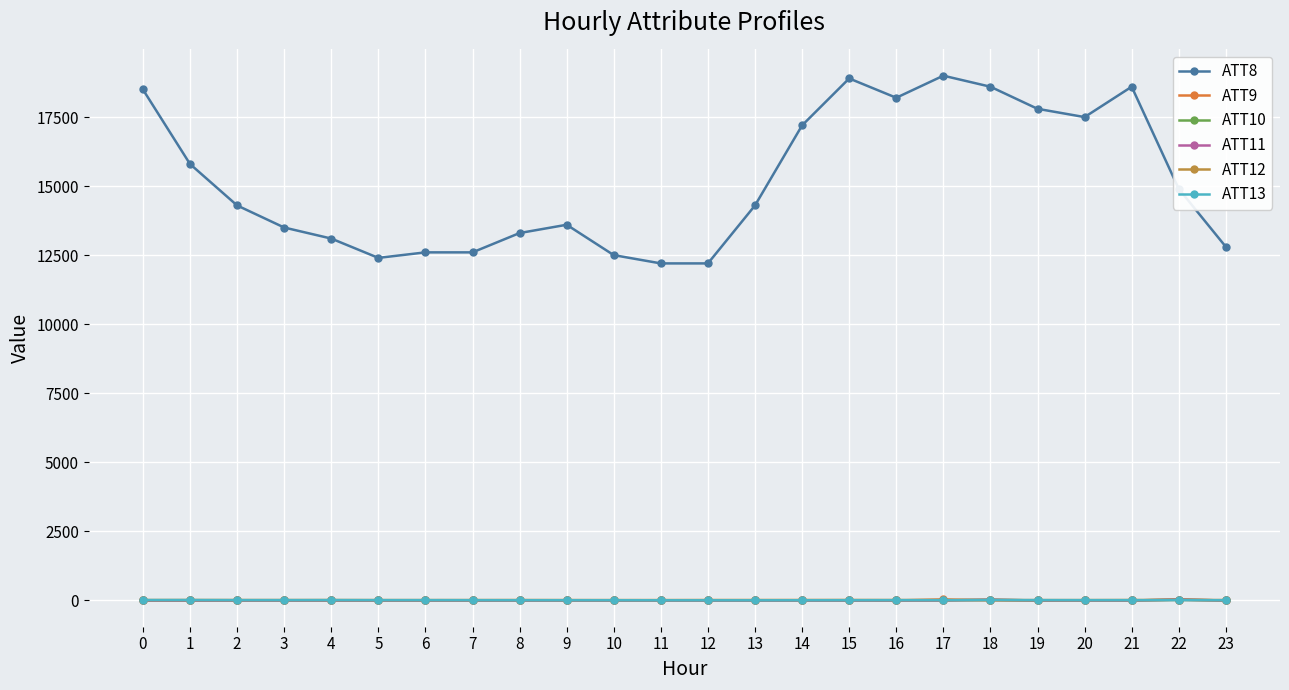

Which series has the widest spread of values?

ATT8